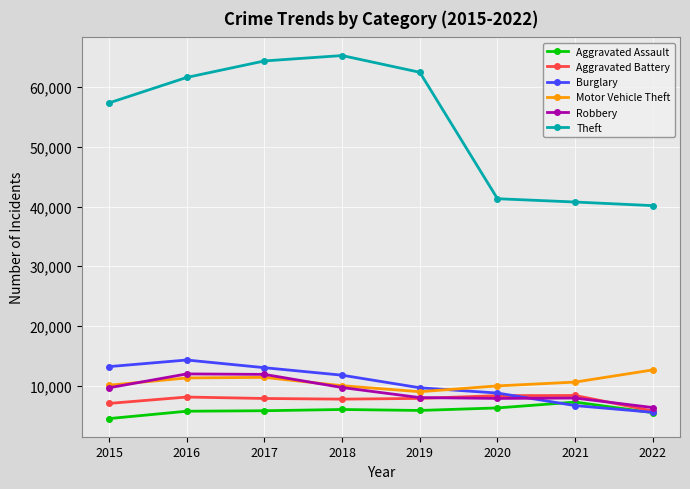

Which label corresponds to the smallest value in the chart?

2015